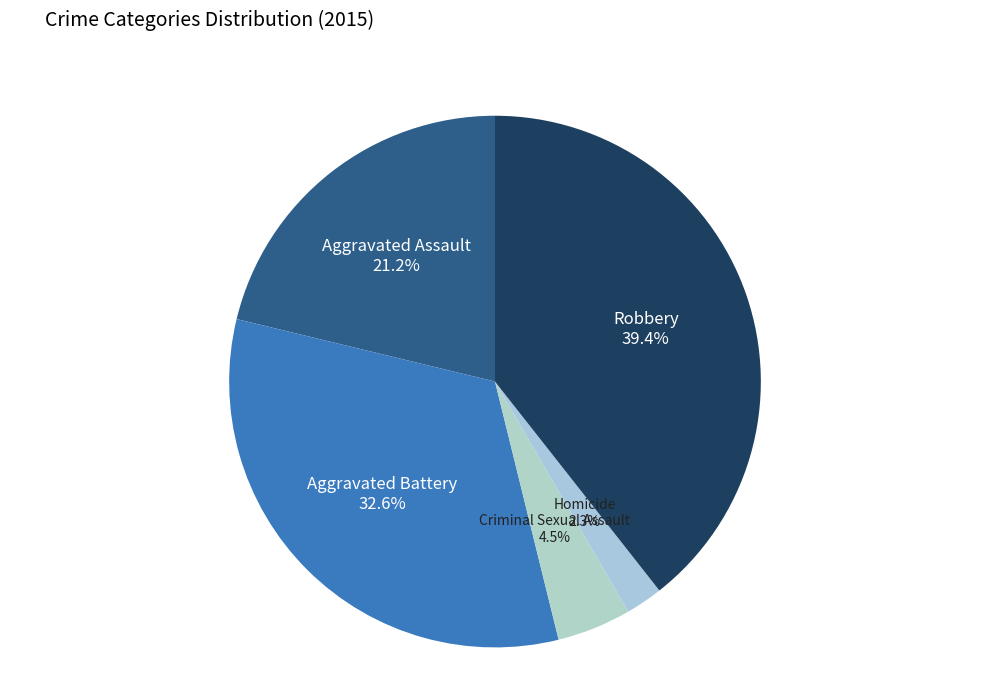

To the nearest percent, what is the difference between the Homicide and Criminal Sexual Assault slice percentages?

2%